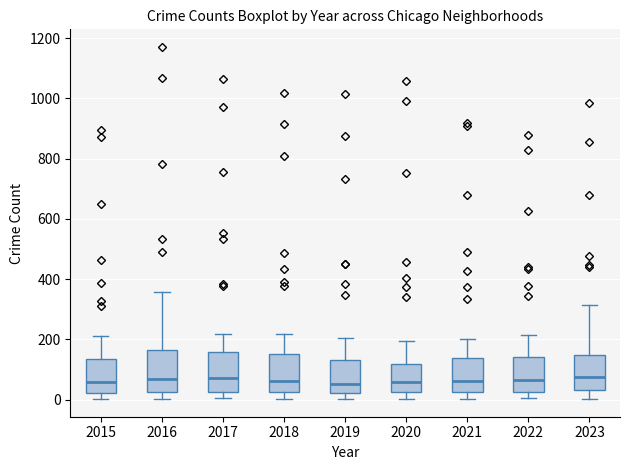

Where does the median line of the box at x = 2017 sit on the y-axis? The values are not printed on the chart, so give them approximately, as read against the axis.

80